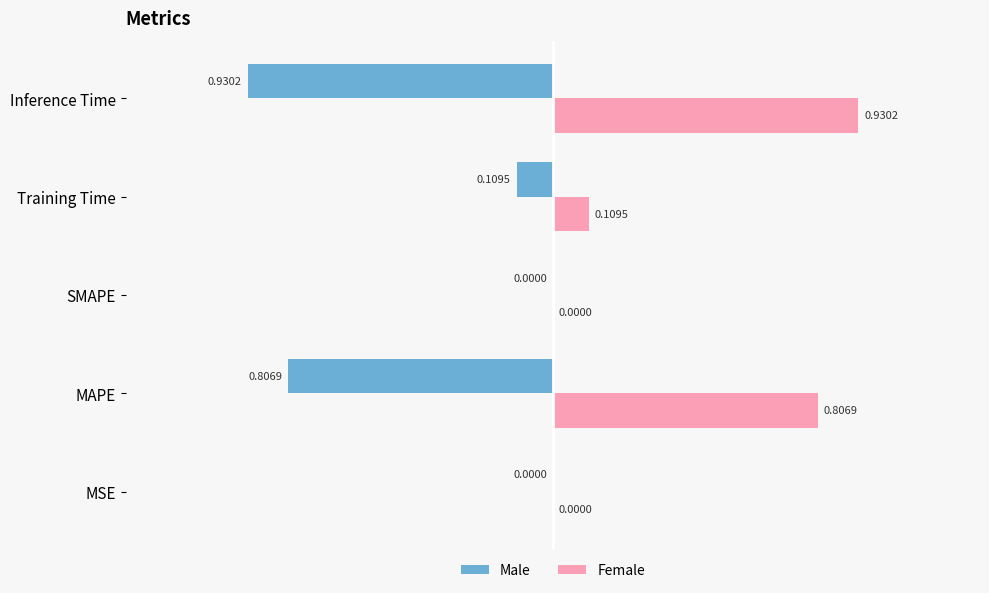

Is the value of Female at MSE greater than the value of Male at Inference Time?

Yes